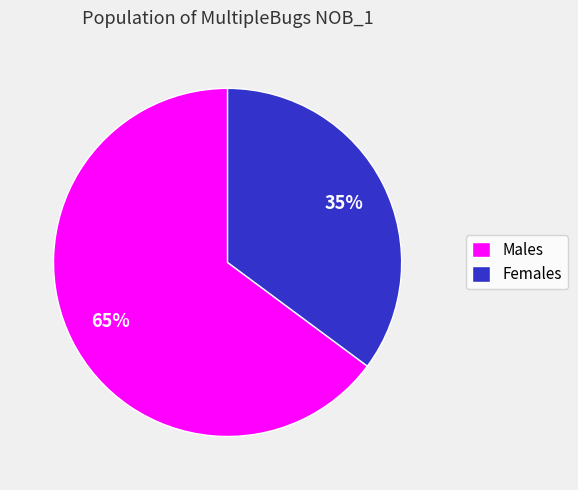

What is the largest slice in the pie chart?

Males